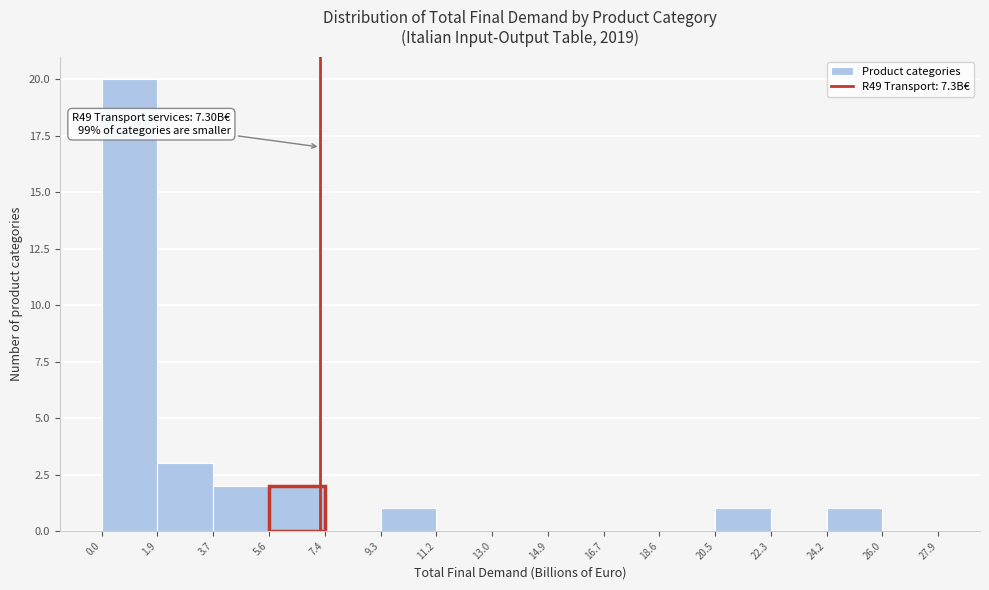

Which range on the x-axis has the tallest bar?

0.0 to 1.9